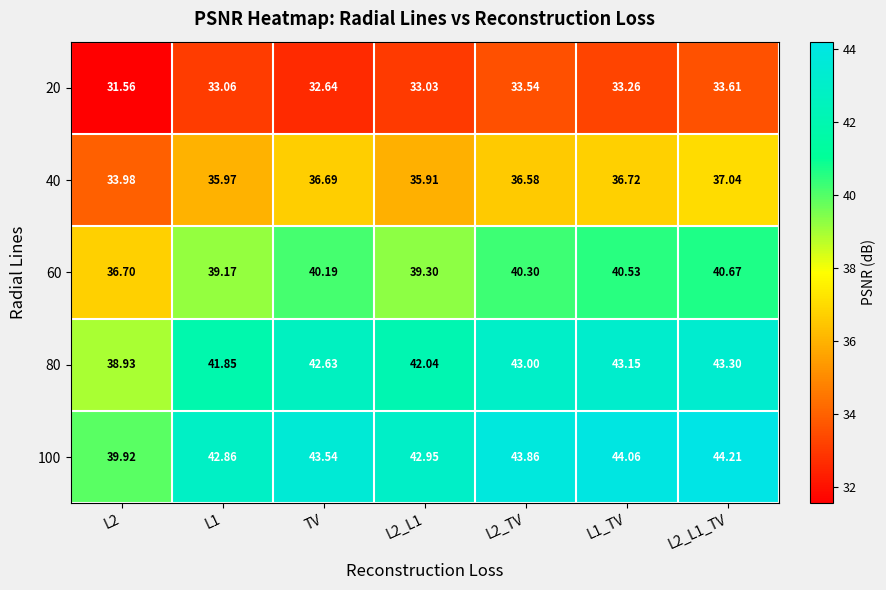

Is the value of 80 at L1 greater than the value of 20 at L2_L1_TV?

Yes